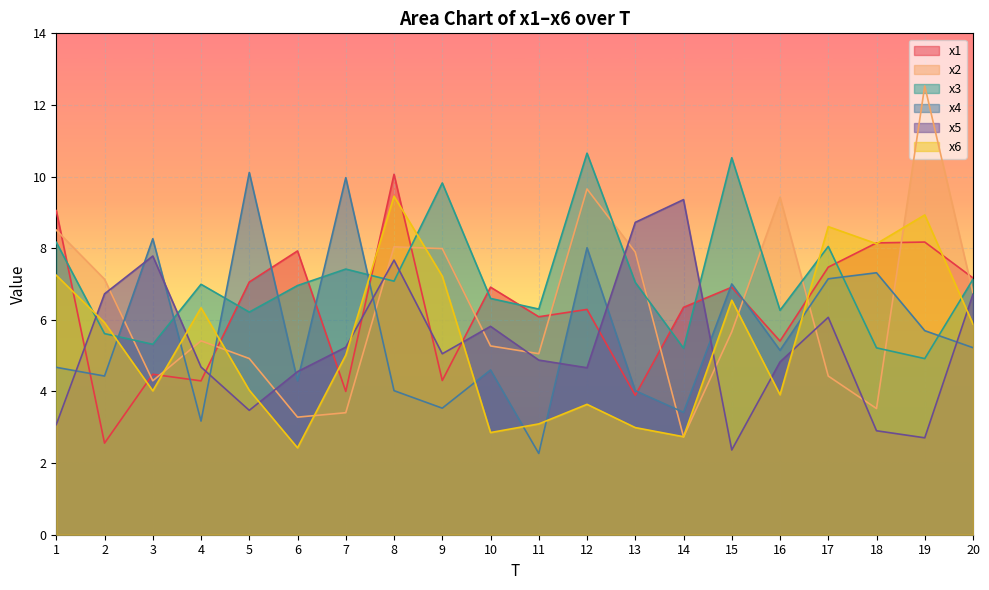

What is the difference between the maximum and minimum values in the x1 series?

7.5